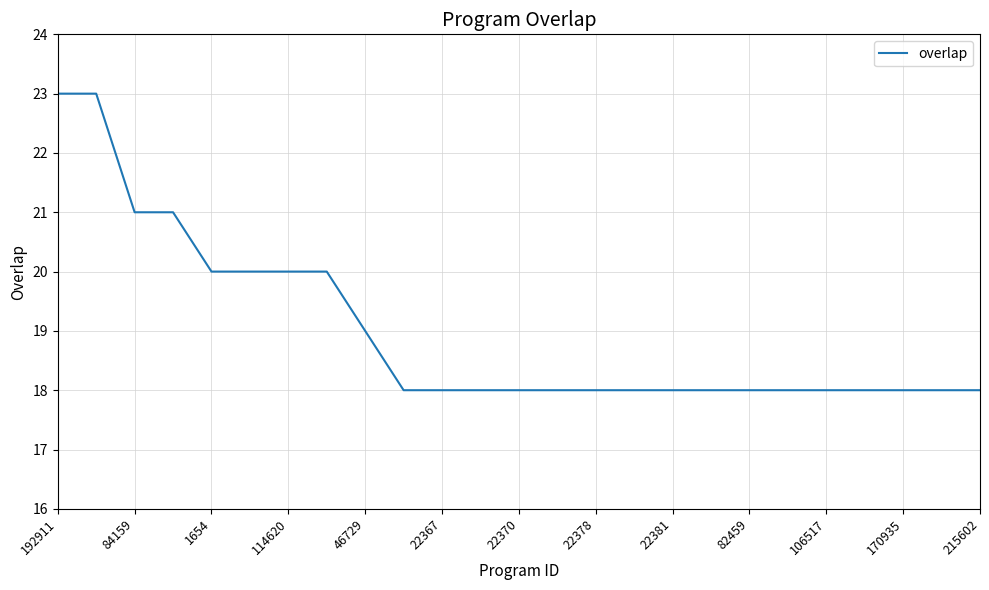

What is the maximum value shown in the chart?

23